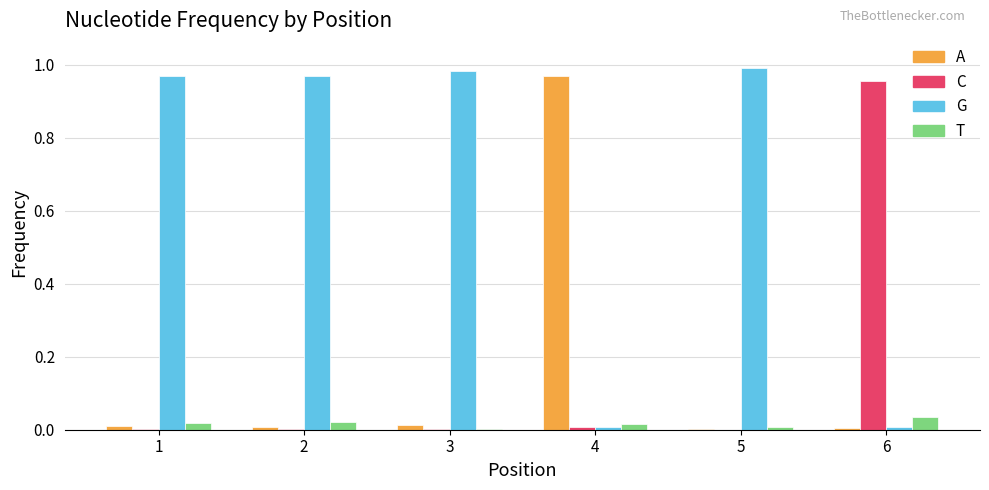

True or false: C has a value of 0.0 at 1.

True